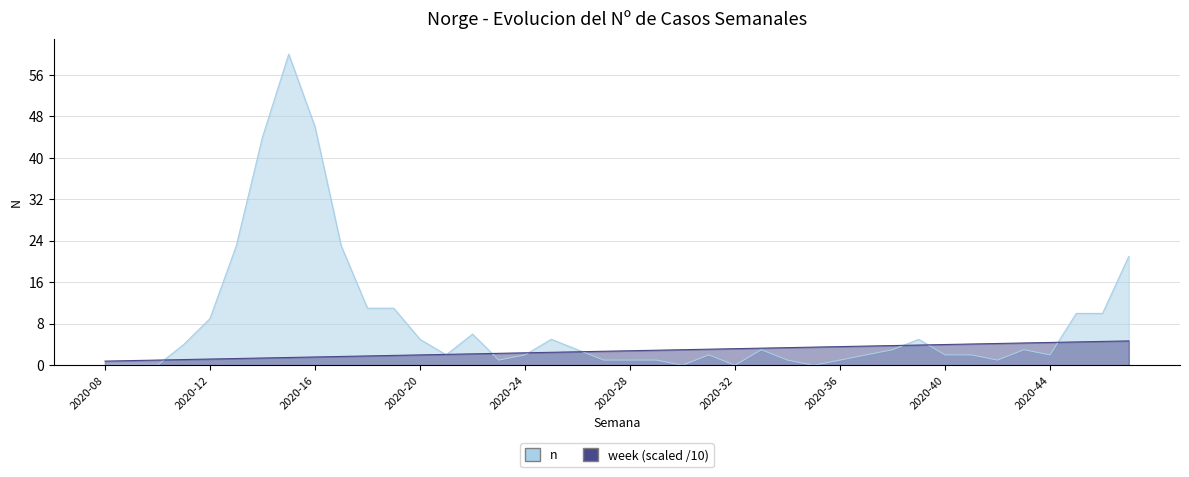

How many lines are shown in the chart?

2